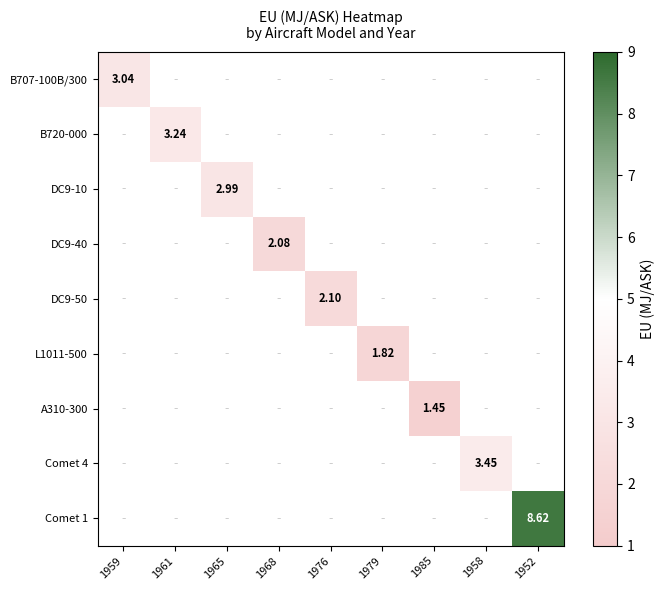

Between 1976 and 1958, which is larger?

1958